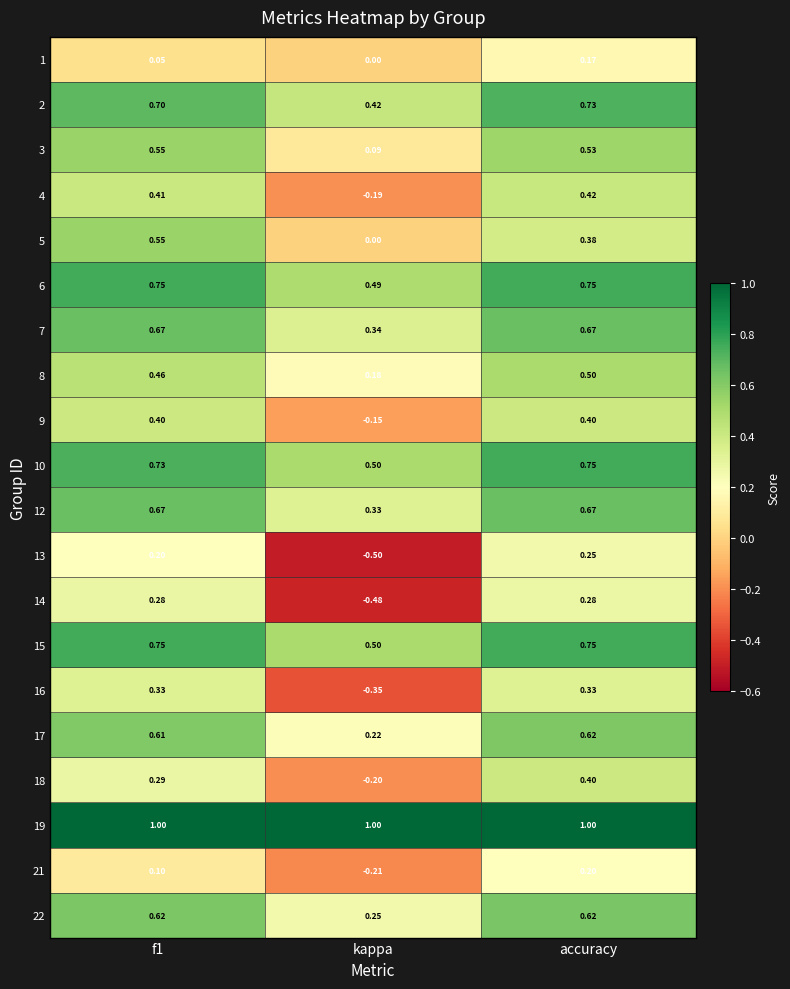

At which category does the chart reach its minimum across all series?

kappa